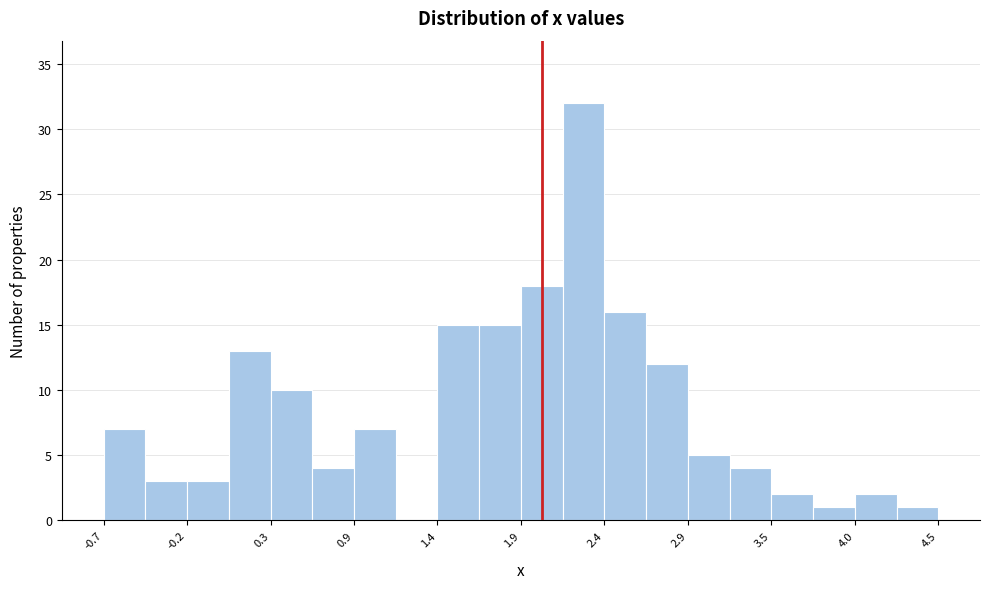

Around what value on the x-axis is the tallest bar? Give the approximate position of its centre, as read against the axis.

2.3